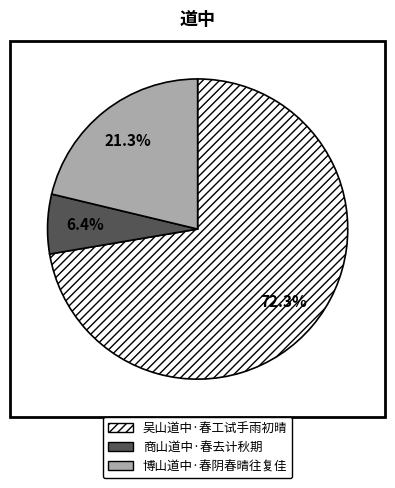

Which category accounts for the majority?

吴山道中·春工试手雨初晴